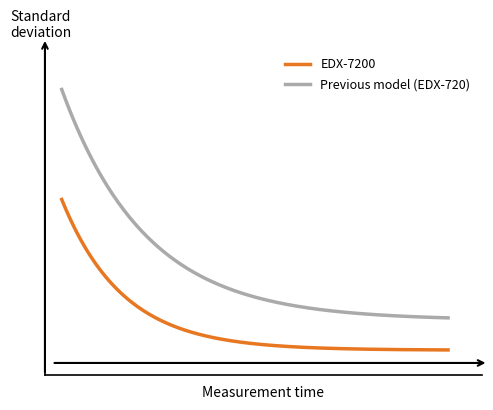

Does the chart have visible grid lines?

No